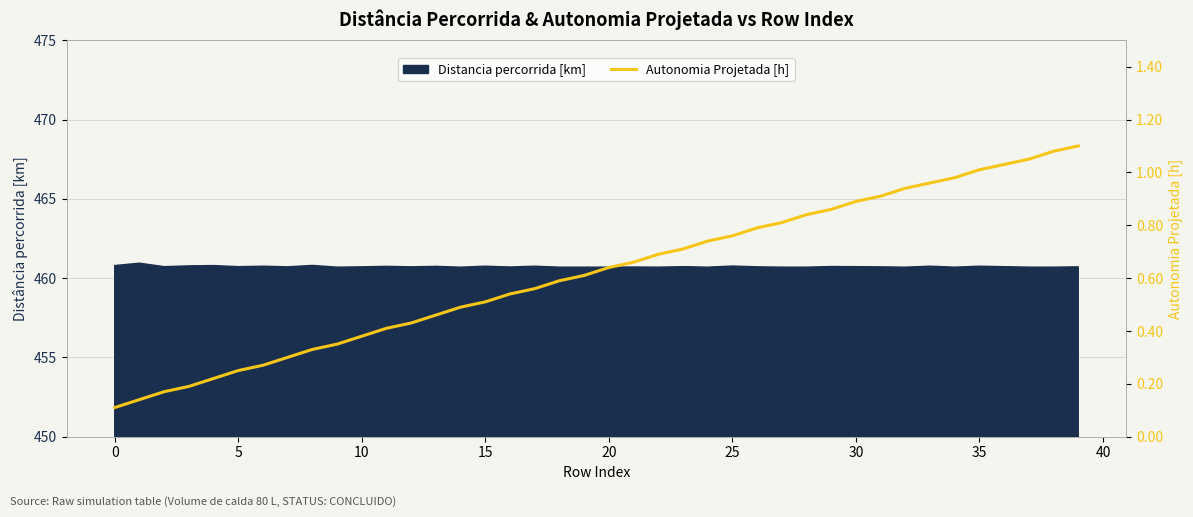

What is the label of the 8th point from the right?

32